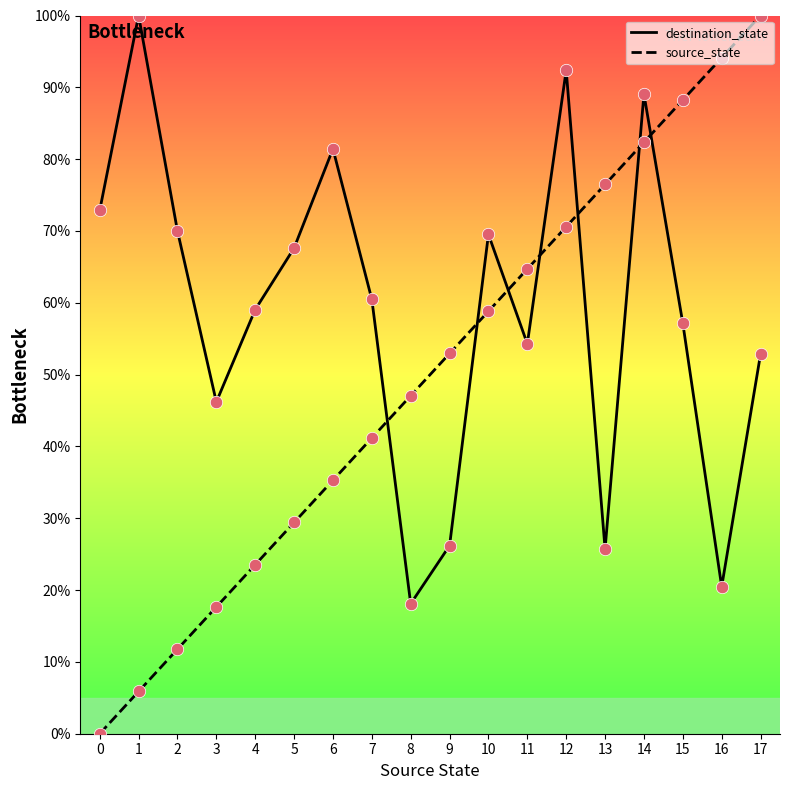

At which category is the sum across all series the highest?

14